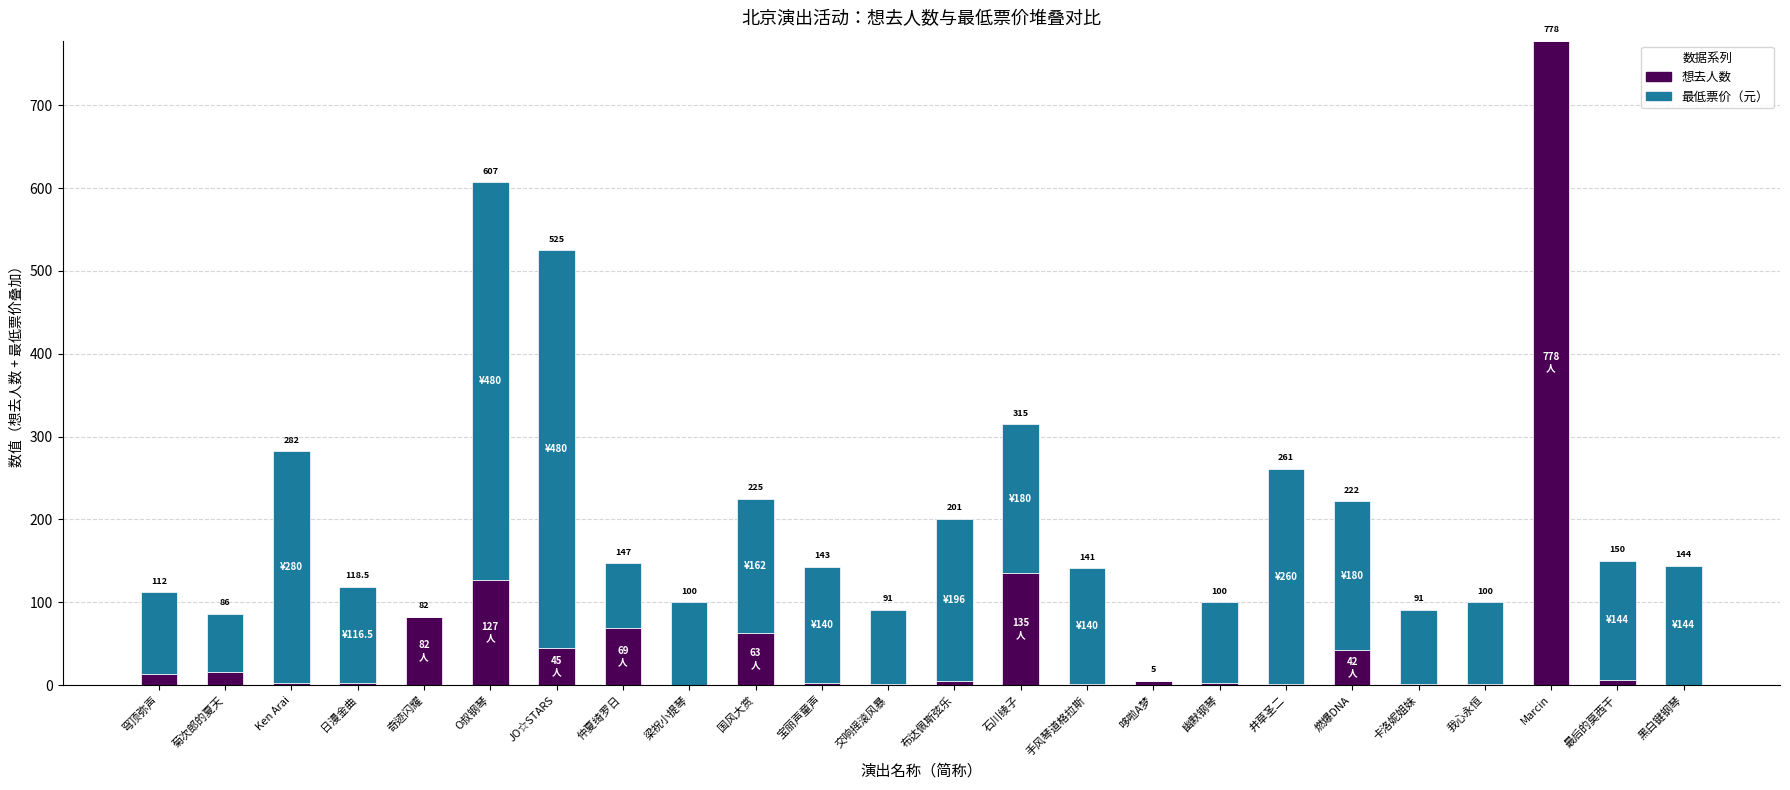

The 想去人数 series shows 16.0 at 菊次郎的夏天. True or false?

True